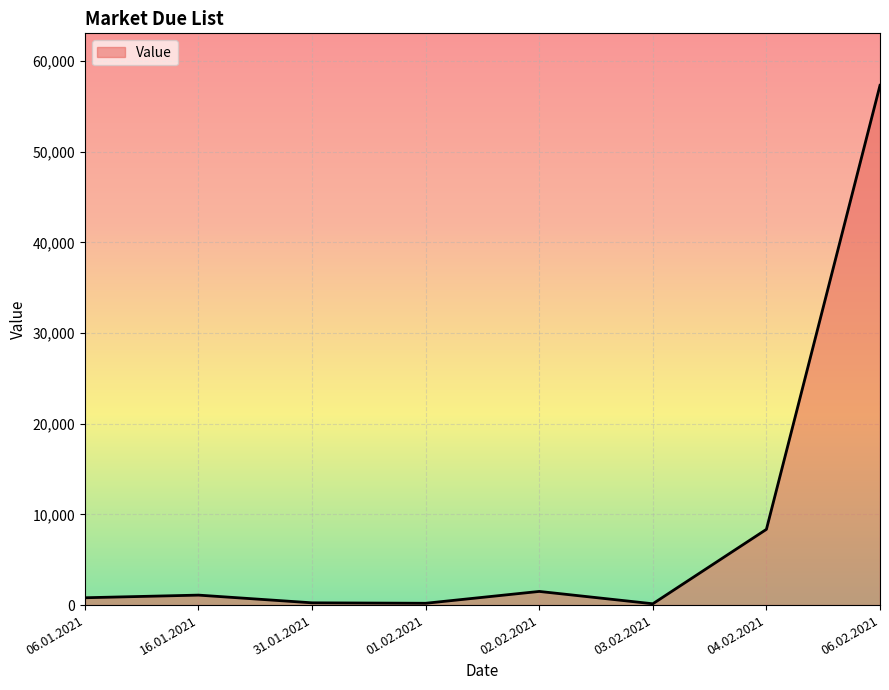

Where is the data nearest to the value 28732?

04.02.2021